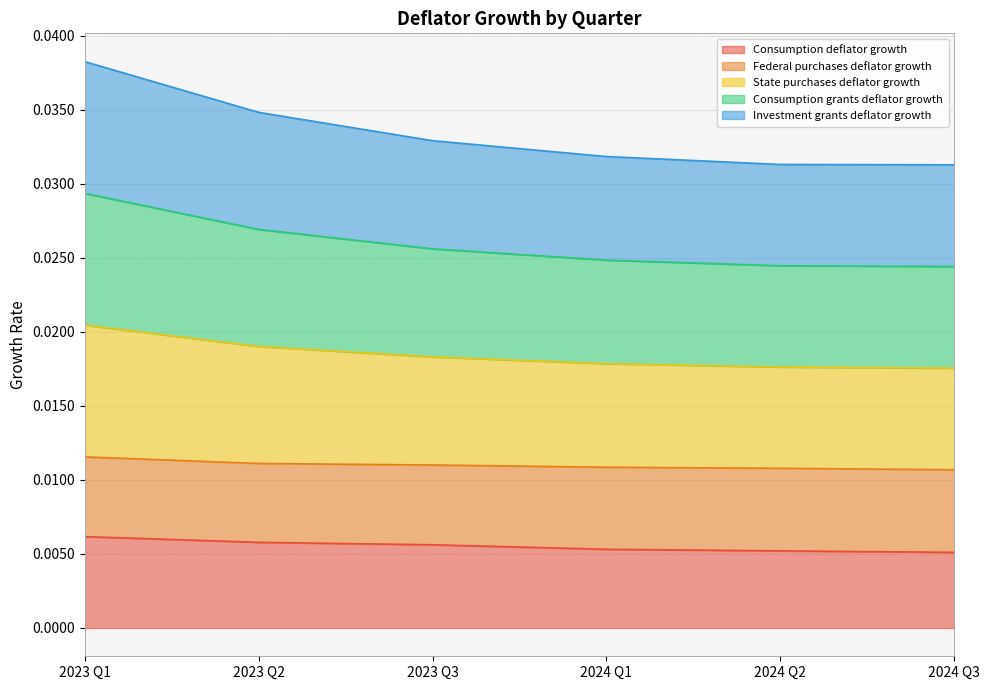

Does the chart have visible grid lines?

Yes